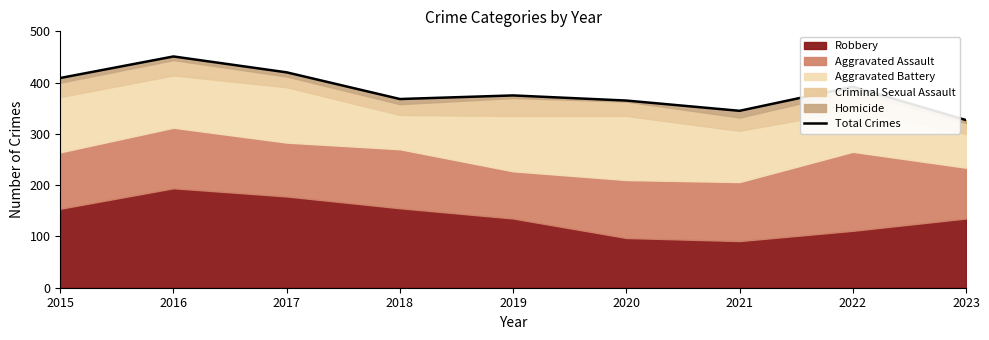

What is the difference between the values at 2023 and 2016?

124